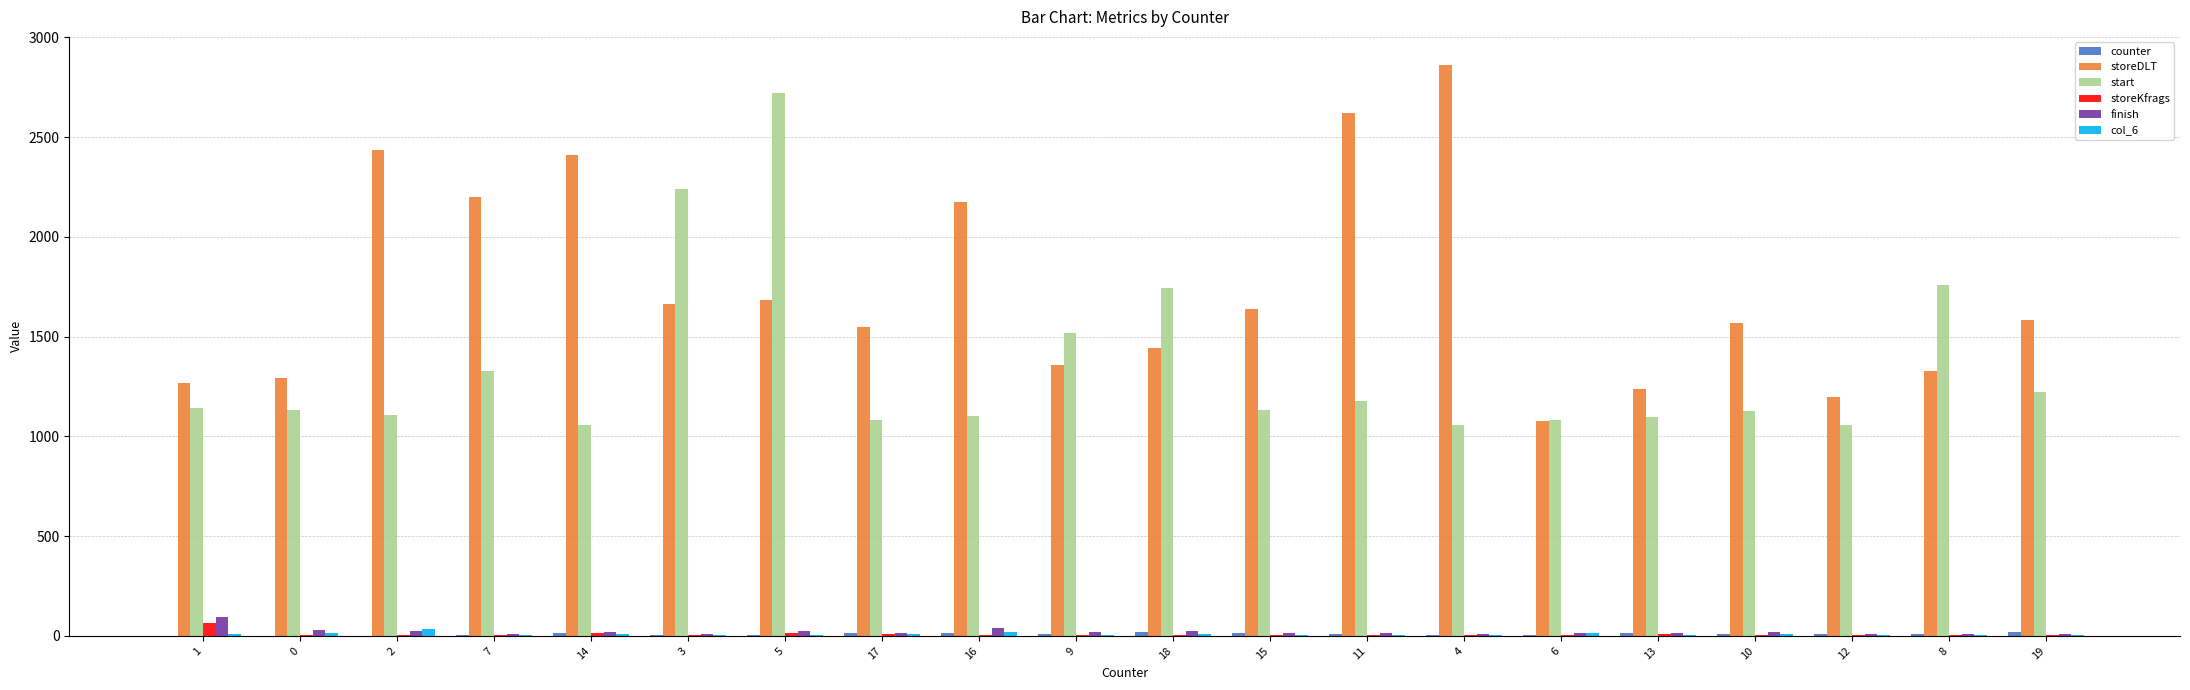

Between 7 and 13, which series saw the biggest shift?

storeDLT